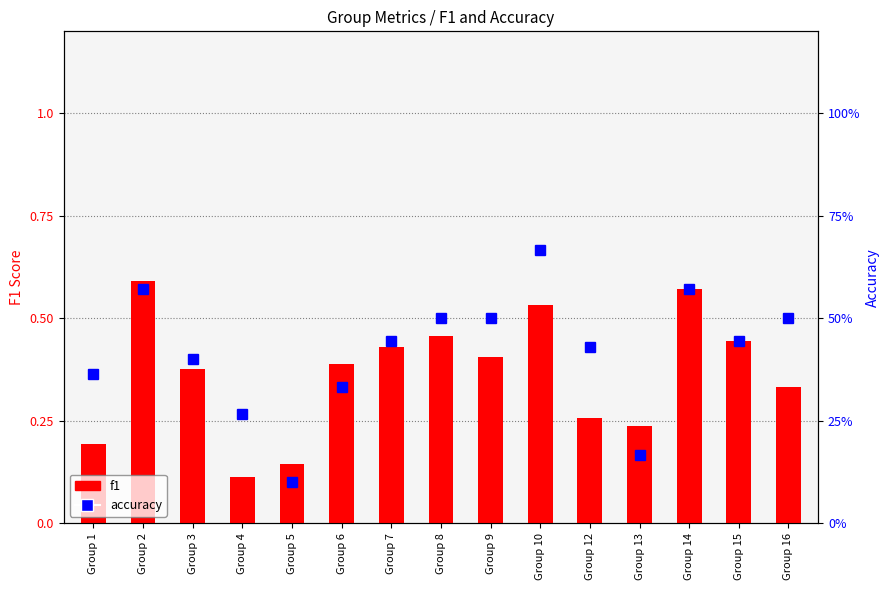

What is the difference between the accuracy values at Group 15 and Group 4?

0.2